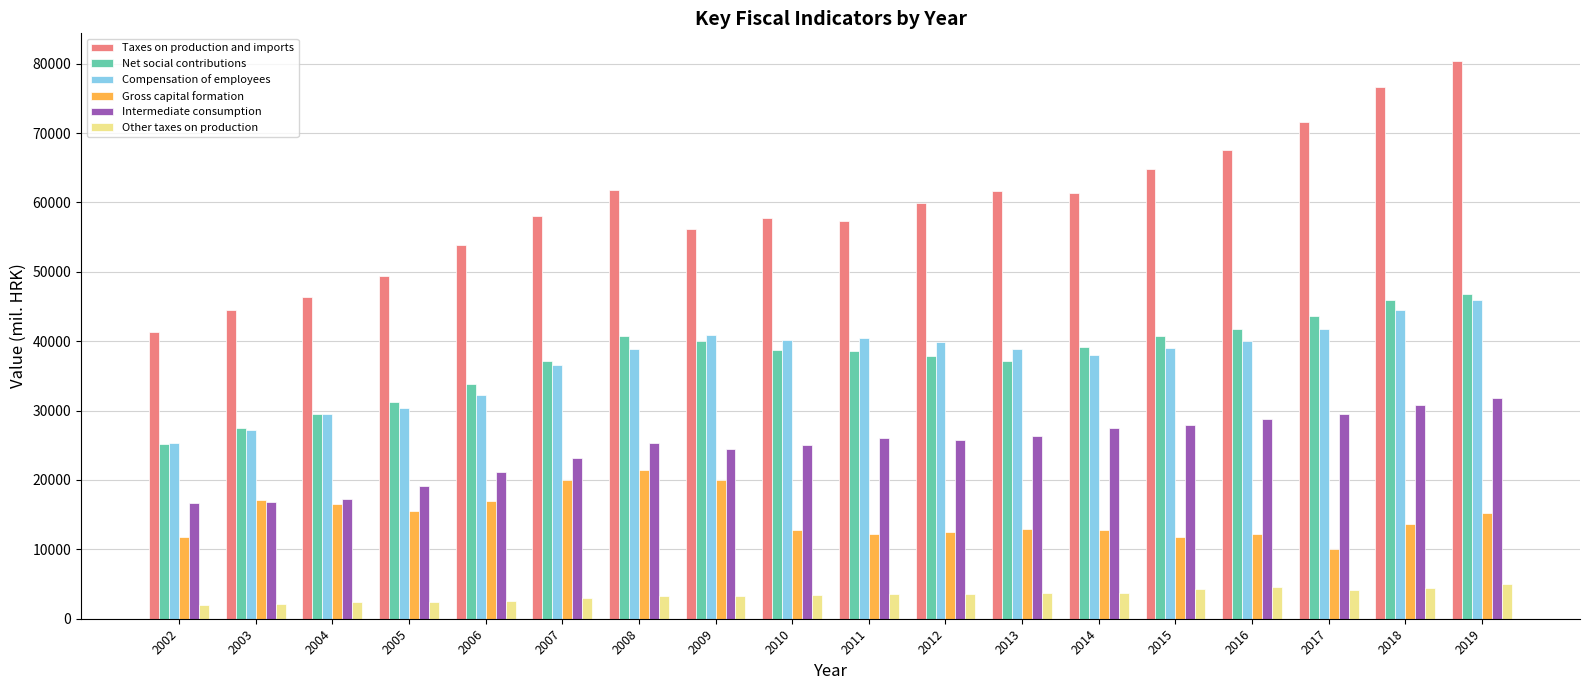

How many distinct data groups are displayed?

6